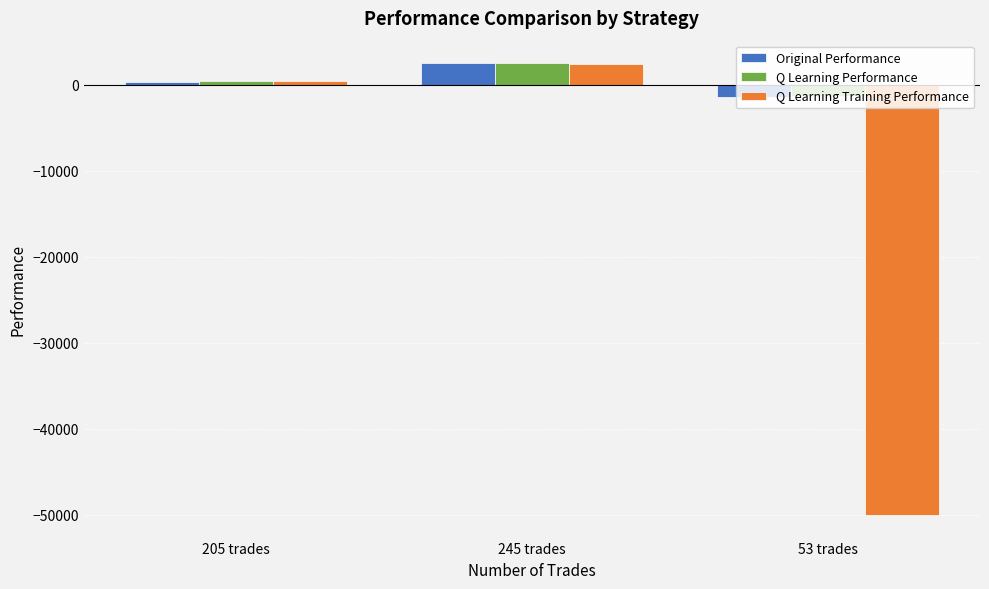

At which label does Q Learning Performance first exceed 421?

205 trades